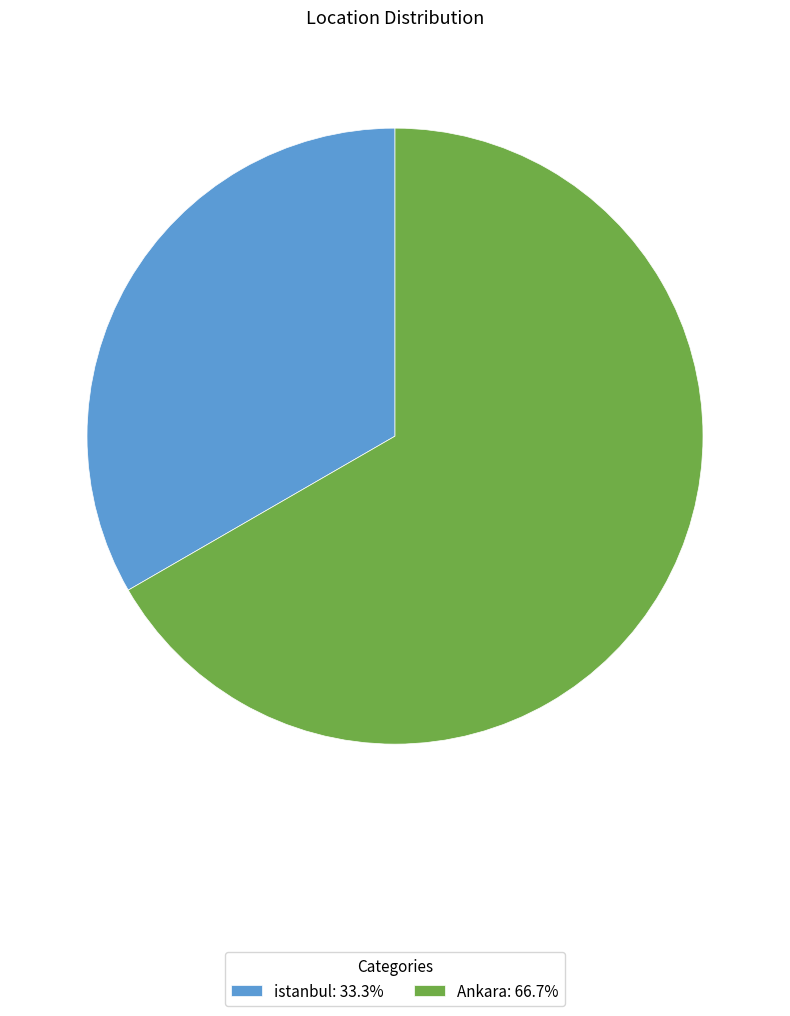

Does istanbul represent more than half of the total?

No